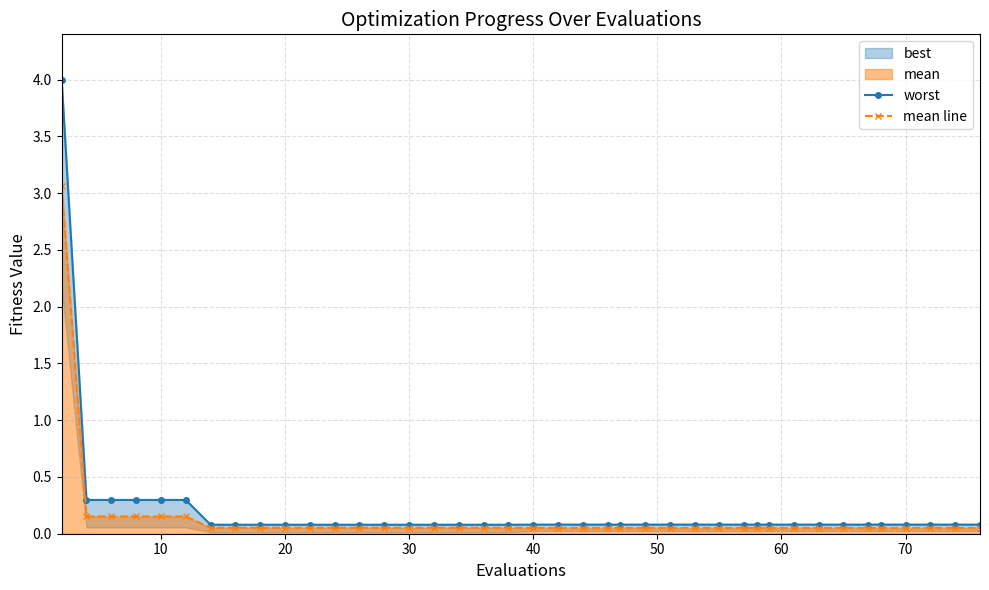

Rank the series by their maximum value, from highest to lowest.

worst, mean line